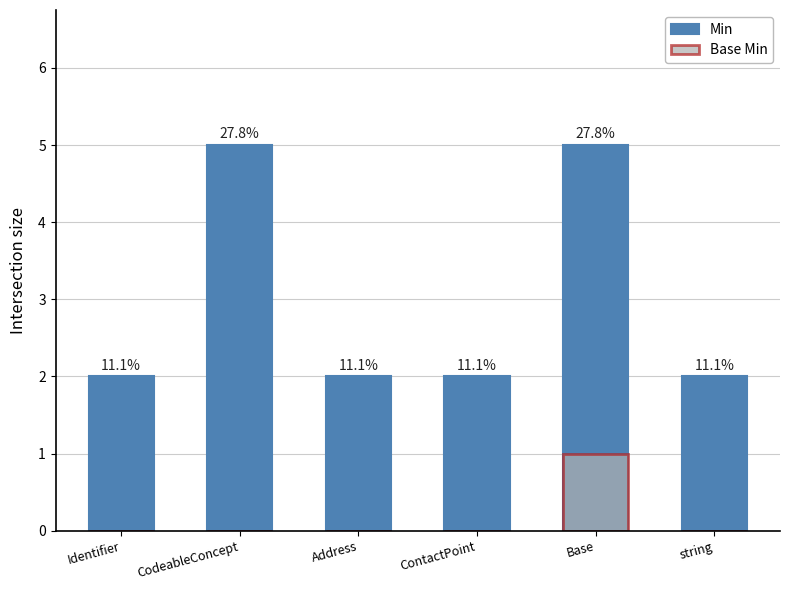

Are the bars horizontal?

No